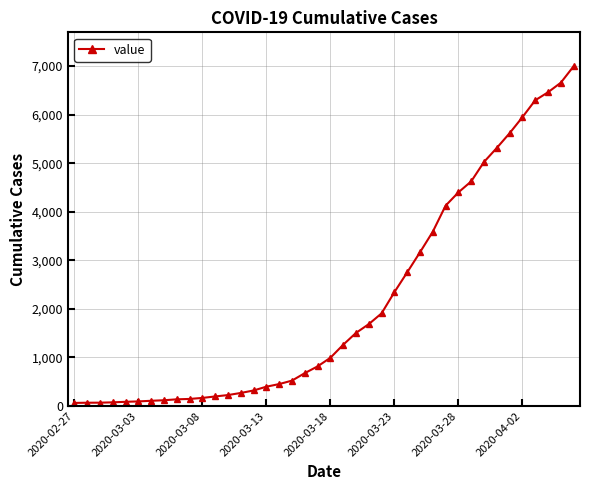

What is the maximum value shown in the chart?

6995